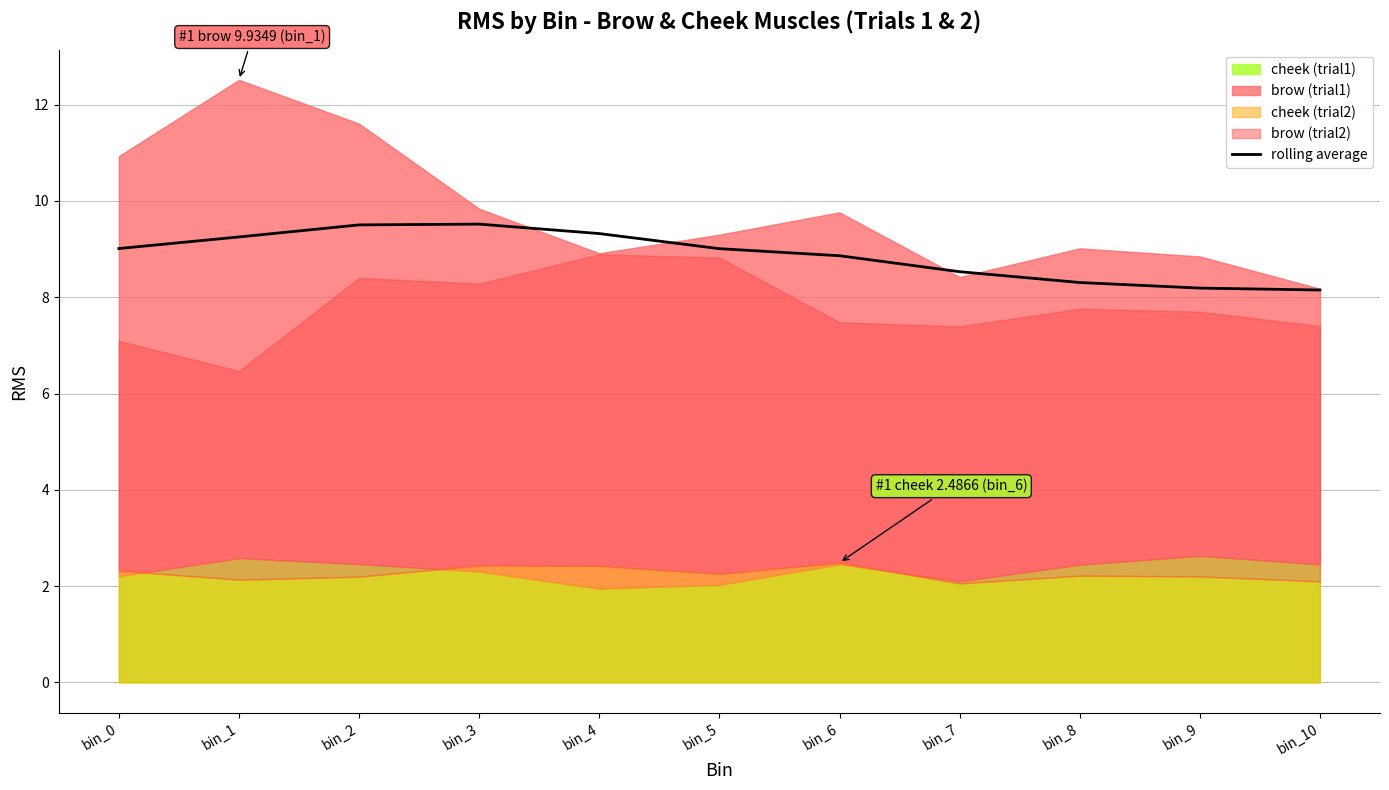

How many points are higher than both their immediate neighbors (excluding endpoints)?

1